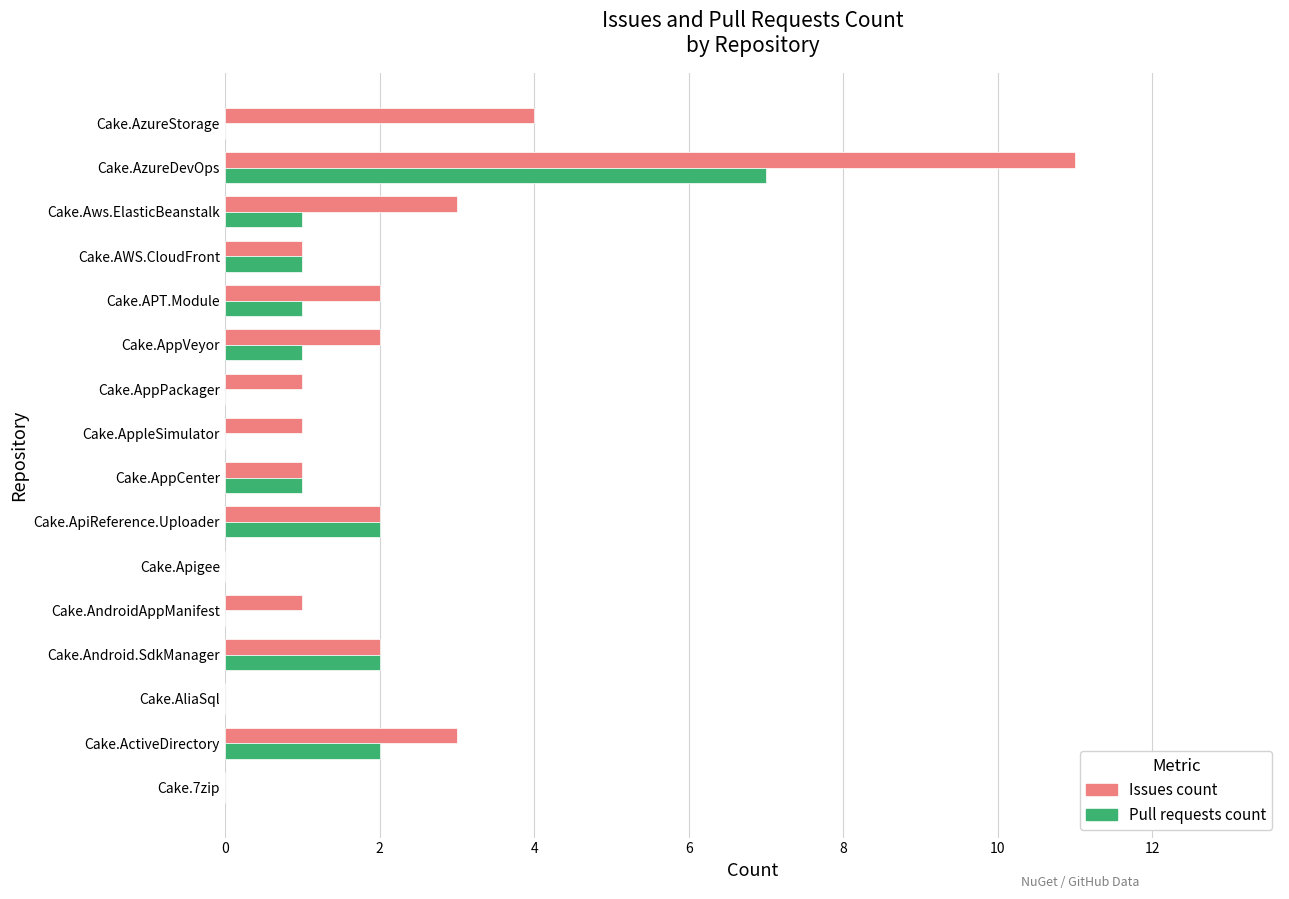

True or false: Issues count has a value of 1 at Cake.AWS.CloudFront.

True